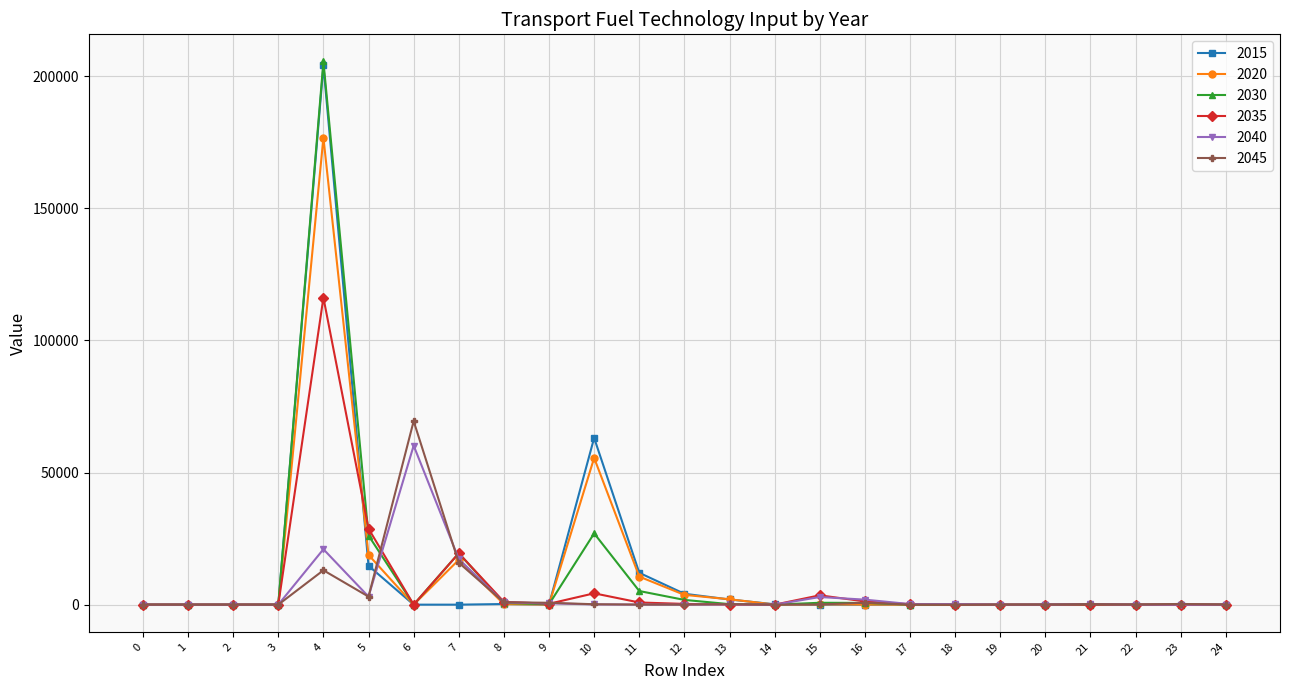

What are all the series names shown in the legend?

2015, 2020, 2030, 2035, 2040, 2045